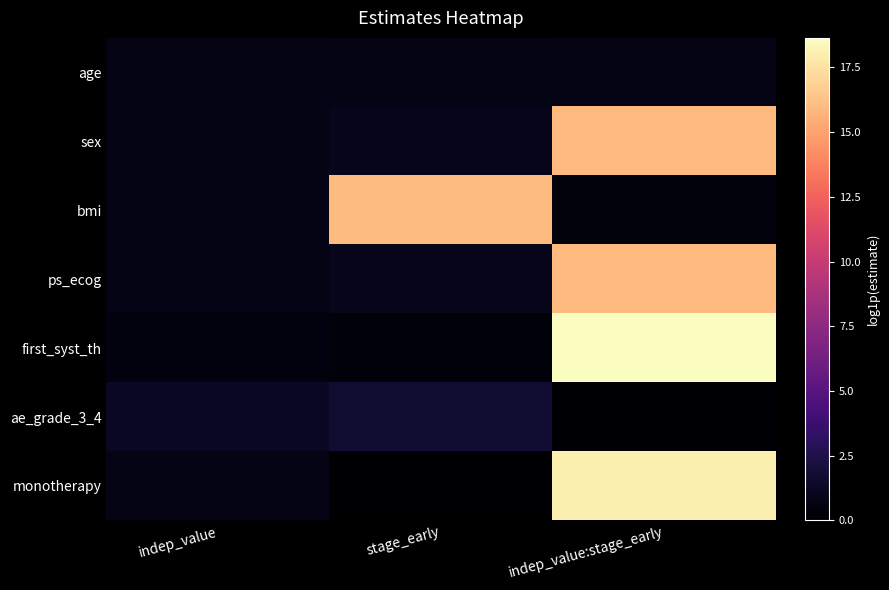

Rank the series by their maximum value, from lowest to highest.

age, ae_grade_3_4, sex, ps_ecog, bmi, monotherapy, first_syst_th